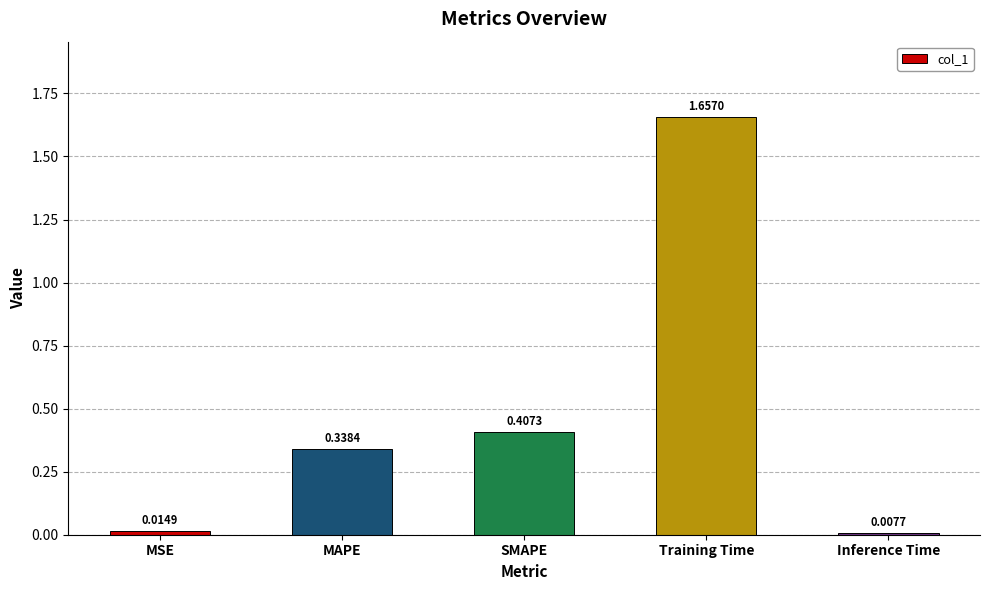

Are the bars horizontal?

No